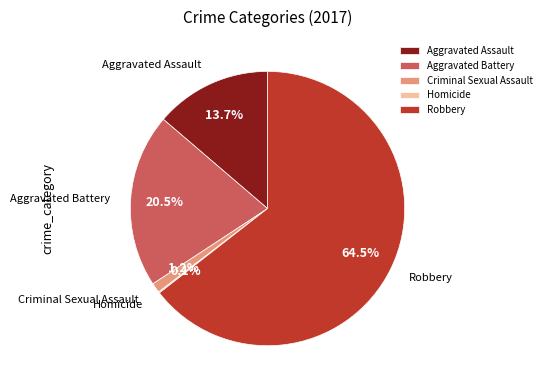

What is the largest slice in the pie chart?

Robbery